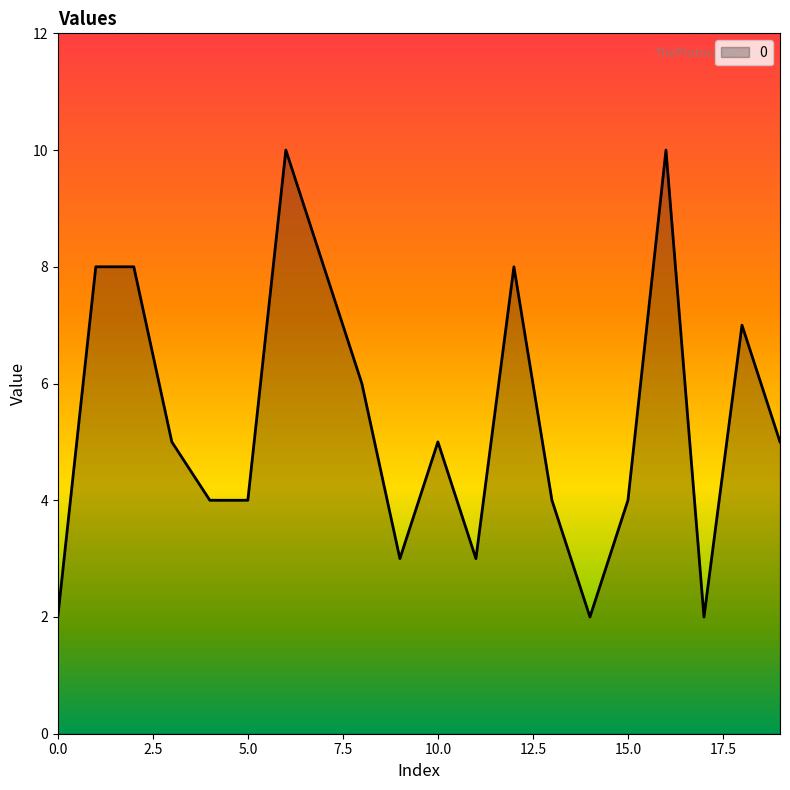

Reading right to left, list all the values displayed in this chart.

5	7	2	10	4	2	4	8	3	5	3	6	8	10	4	4	5	8	8	2